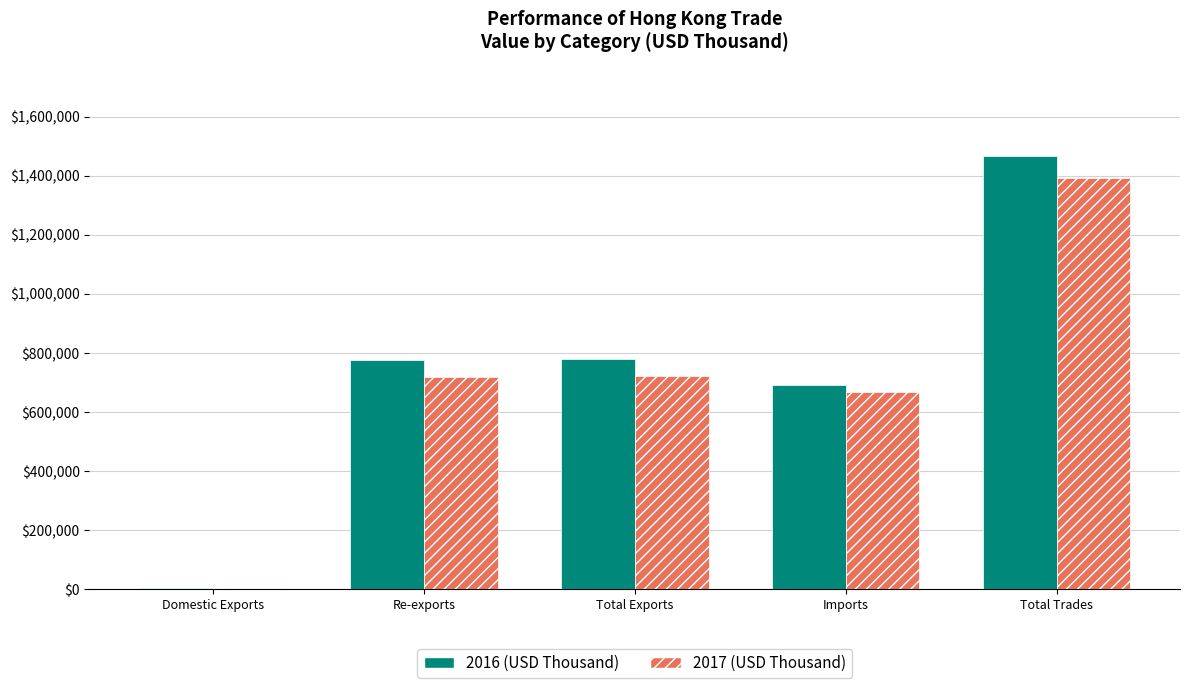

True or false: 2017 (USD Thousand) has a value of 722217.5 at Total Exports.

True